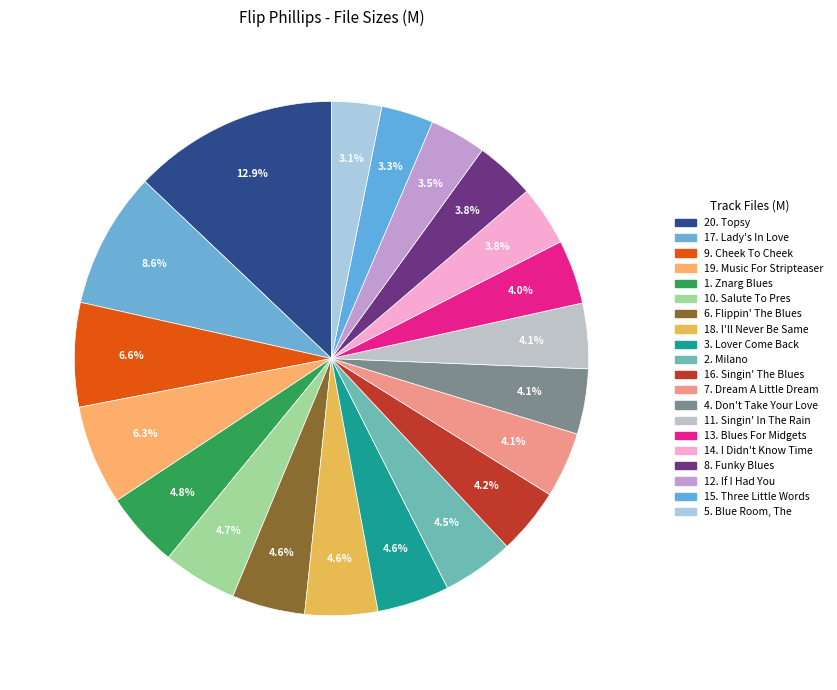

How many slices are in this pie chart?

20